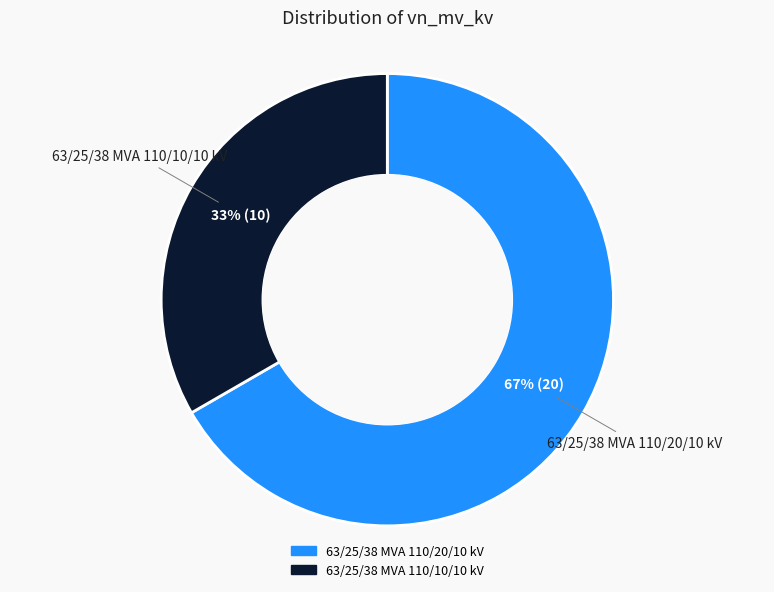

To the nearest percent, what is the combined percentage of 63/25/38 MVA 110/10/10 kV and 63/25/38 MVA 110/20/10 kV?

100%